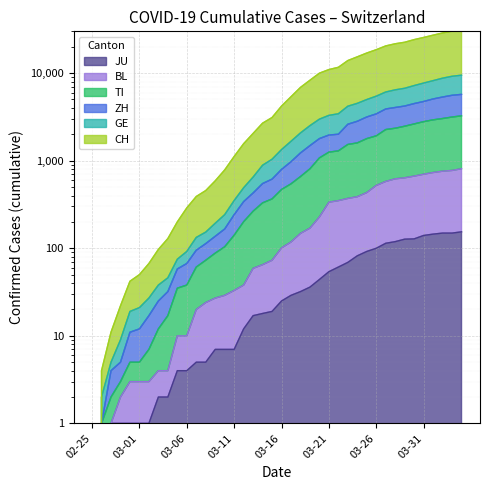

Is it true that JU equals 215 at 2020-04-01?

False